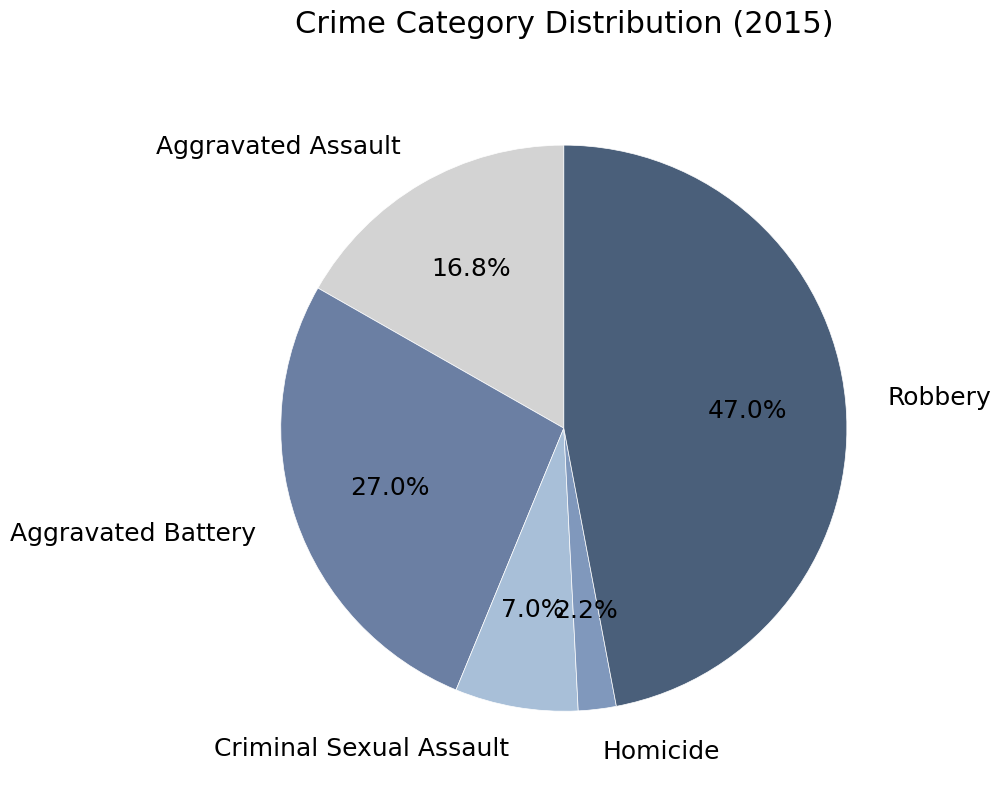

What is the largest slice in the pie chart?

Robbery